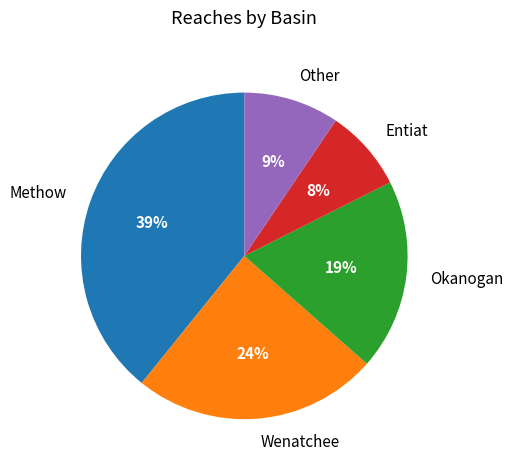

True or false: Okanogan accounts for 19% of the total.

True